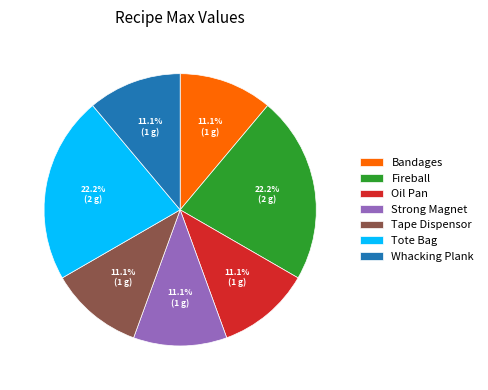

What percentage is NOT represented by Whacking Plank?

88.9%